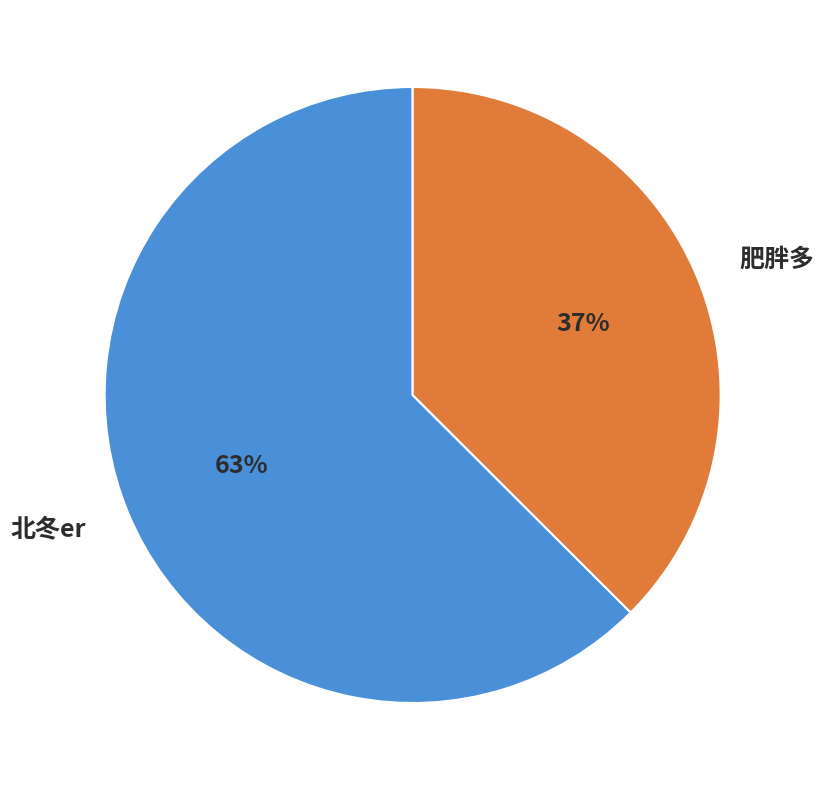

Count the number of slices in the pie.

2